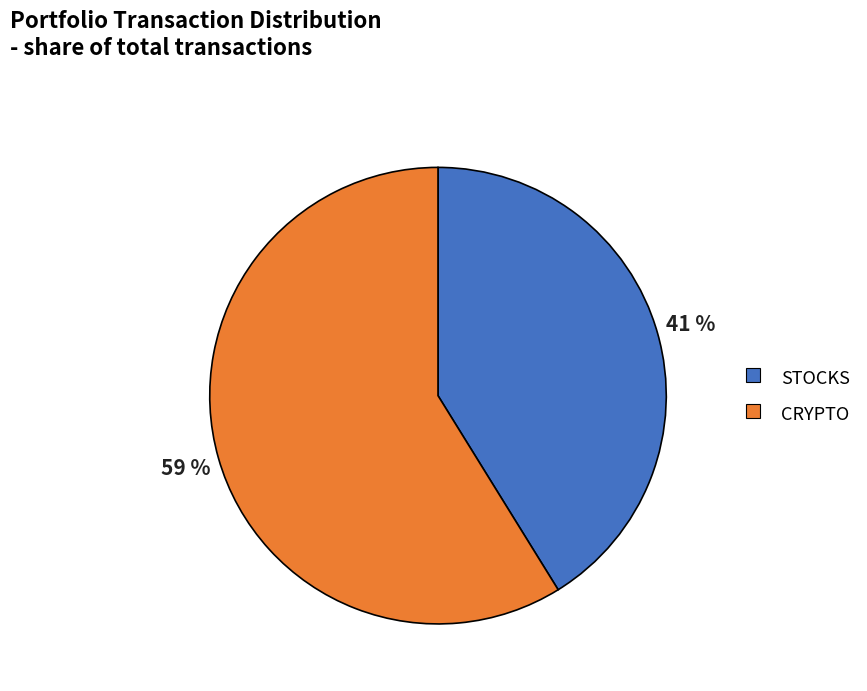

To the nearest percent, what is the difference between the STOCKS and CRYPTO slice percentages?

18%